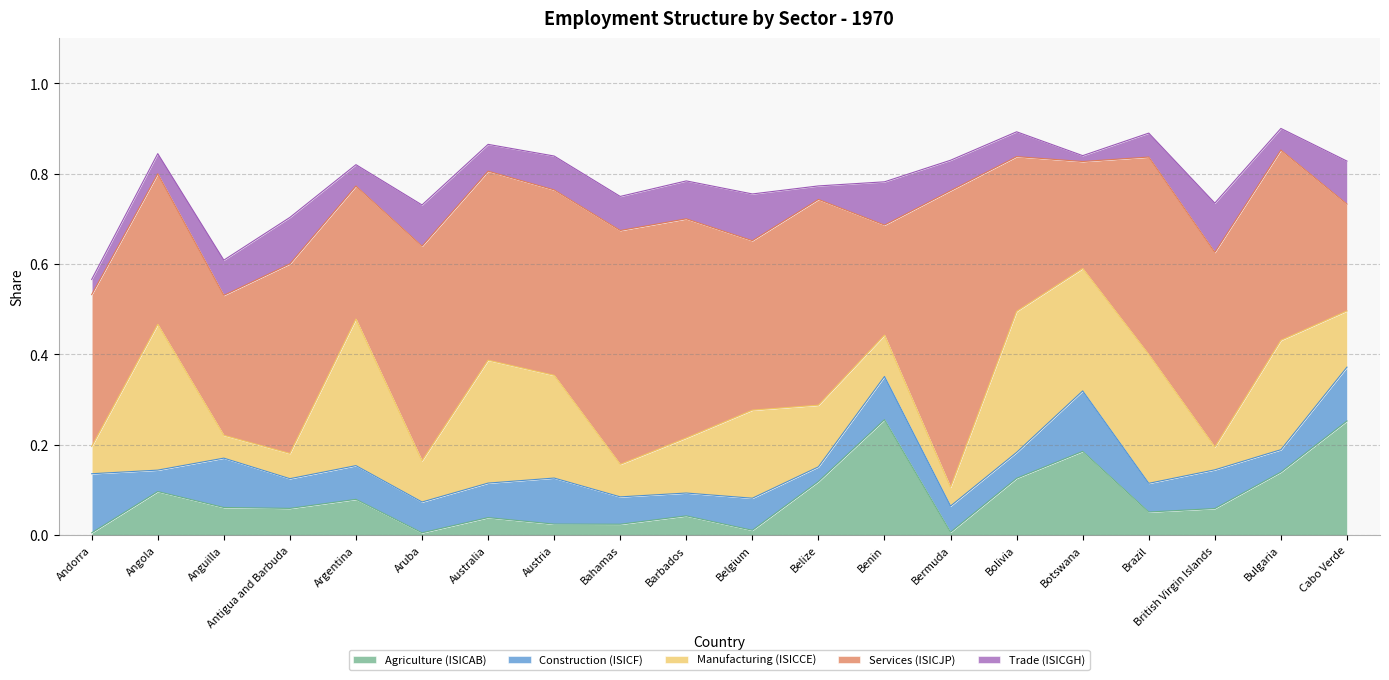

Rank the categories by ISICAB value from lowest to highest.

Andorra, Aruba, Bermuda, Belgium, Bahamas, Austria, Australia, Barbados, Brazil, British Virgin Islands, Antigua and Barbuda, Anguilla, Argentina, Angola, Belize, Bolivia, Bulgaria, Botswana, Cabo Verde, Benin